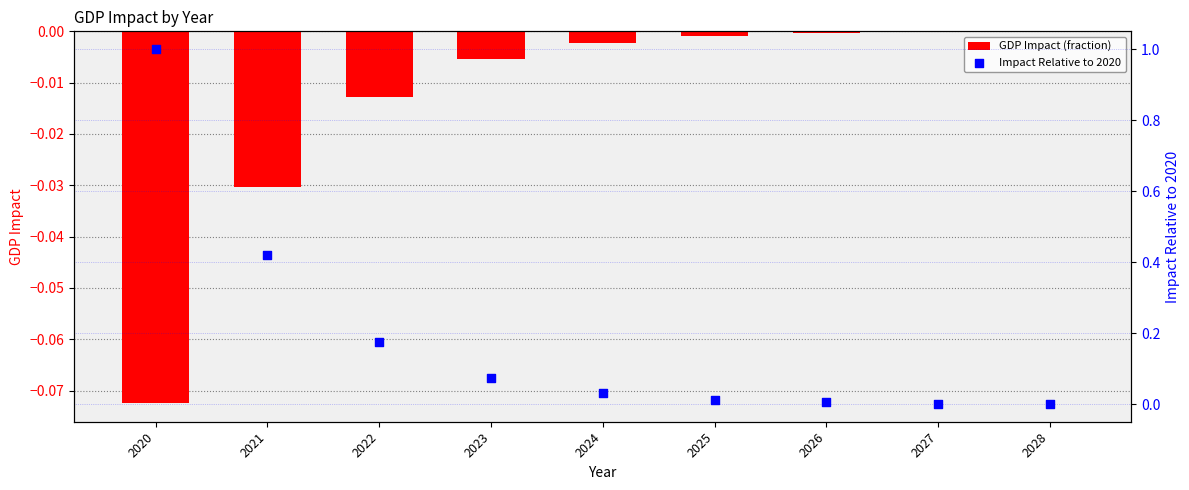

What is the total value across all series at 2022?

0.2